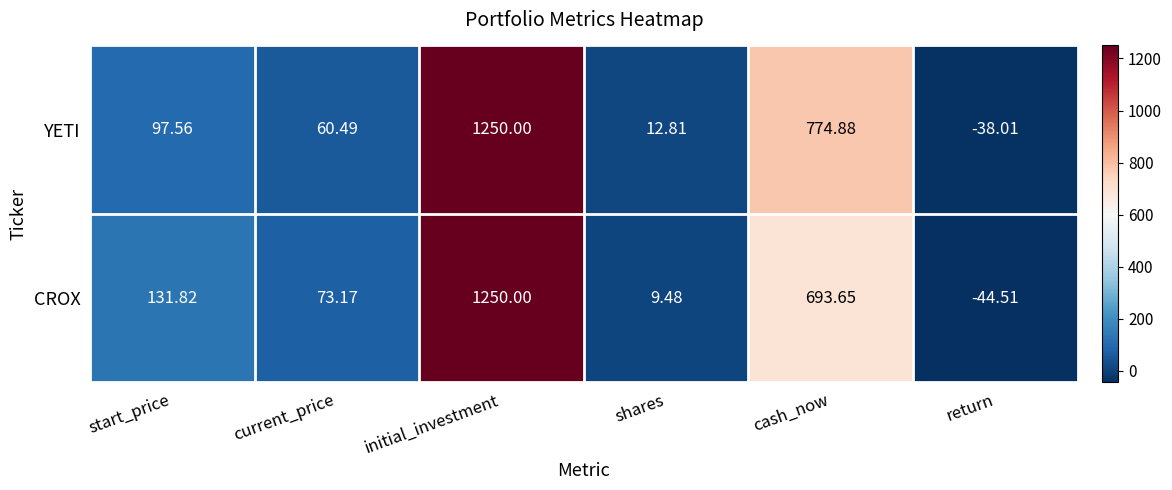

At current_price, list the series in order from largest to smallest.

CROX, YETI